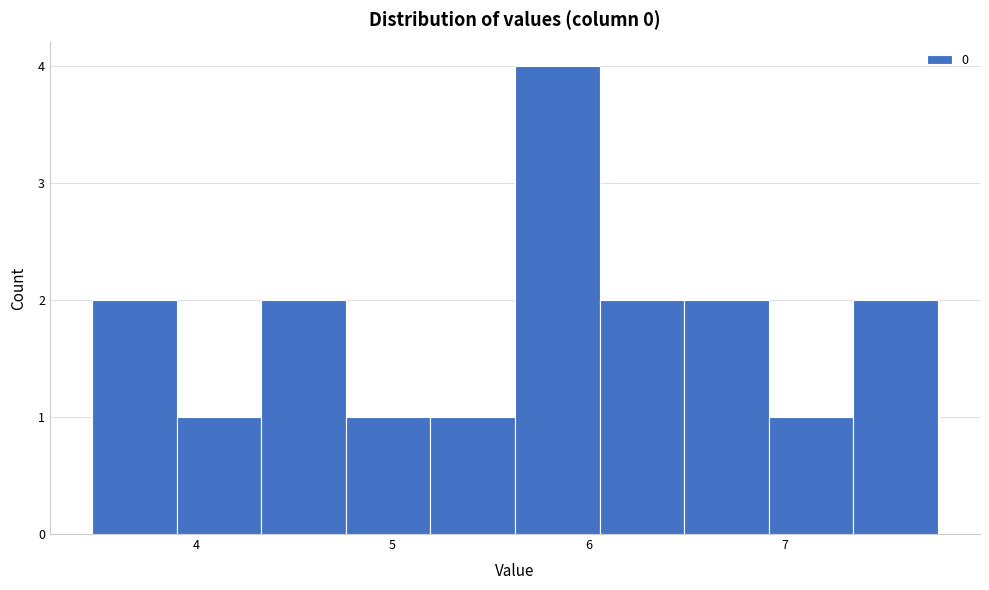

Over which range of the x-axis is the bar tallest?

5.6 to 6.1